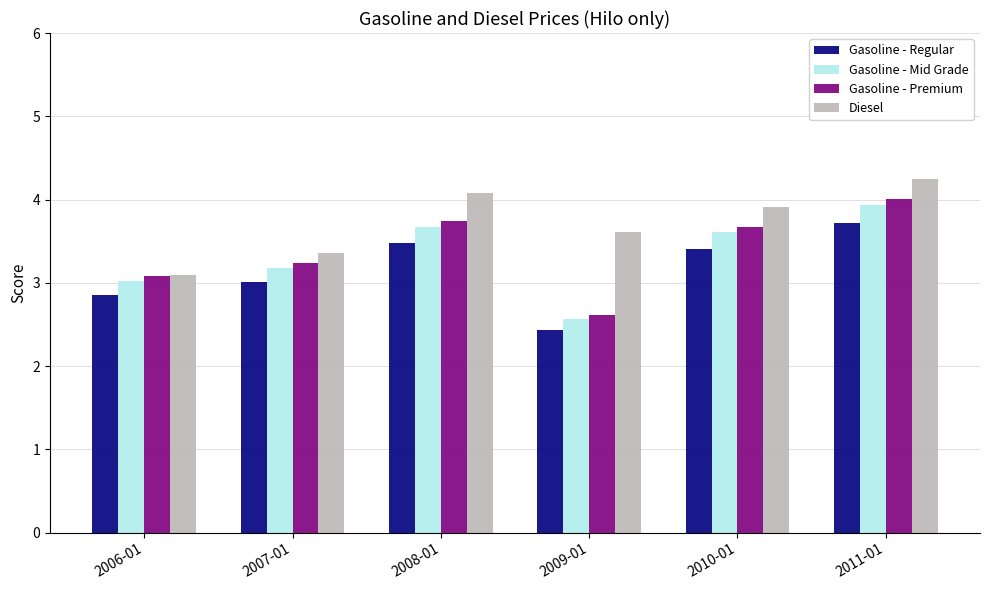

The value of Gasoline - Regular at 2010-01 is 3.4. True or false?

True